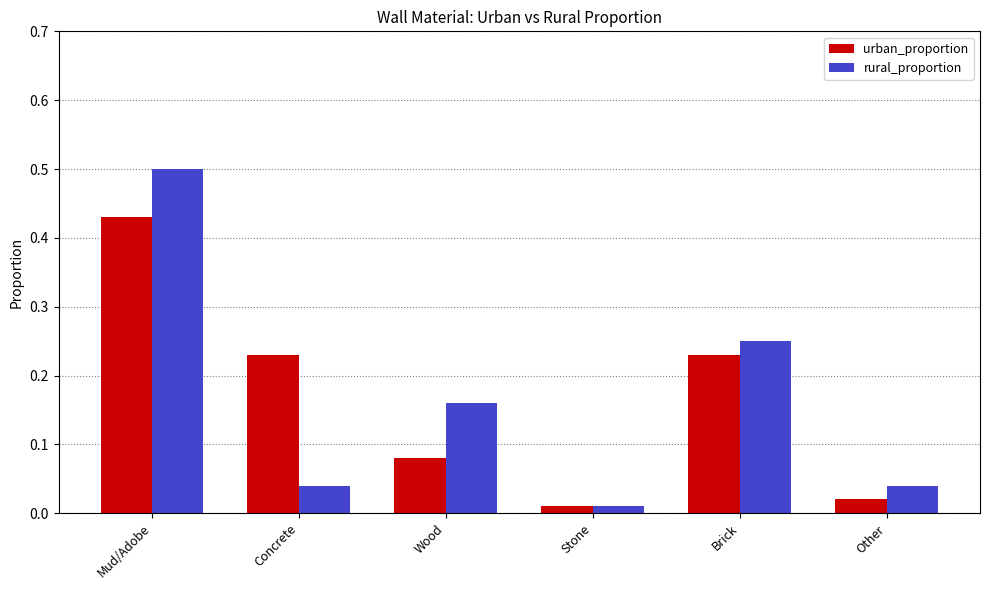

How many bars are there in total?

12